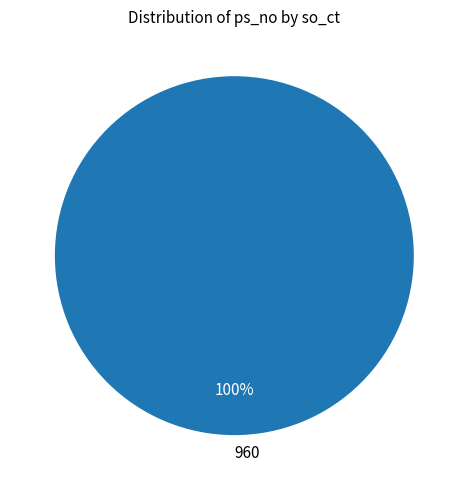

What percentage is the 960 slice, to the nearest percent?

100%